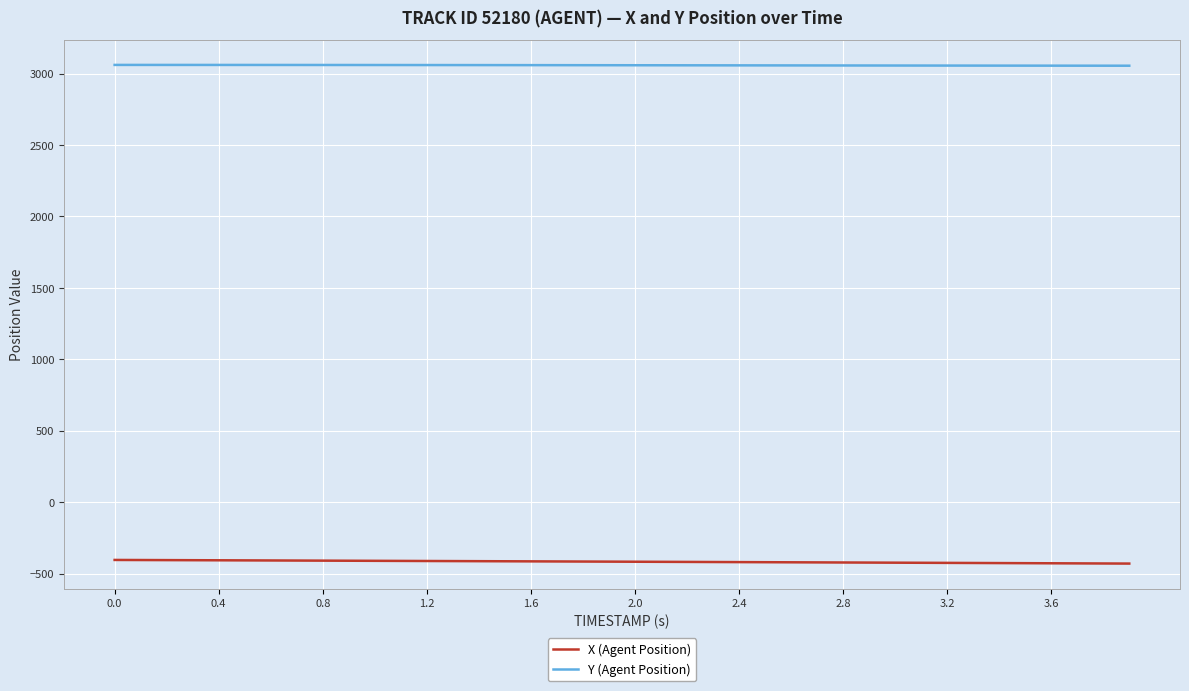

What is the maximum value for X (Agent Position)?

-404.8